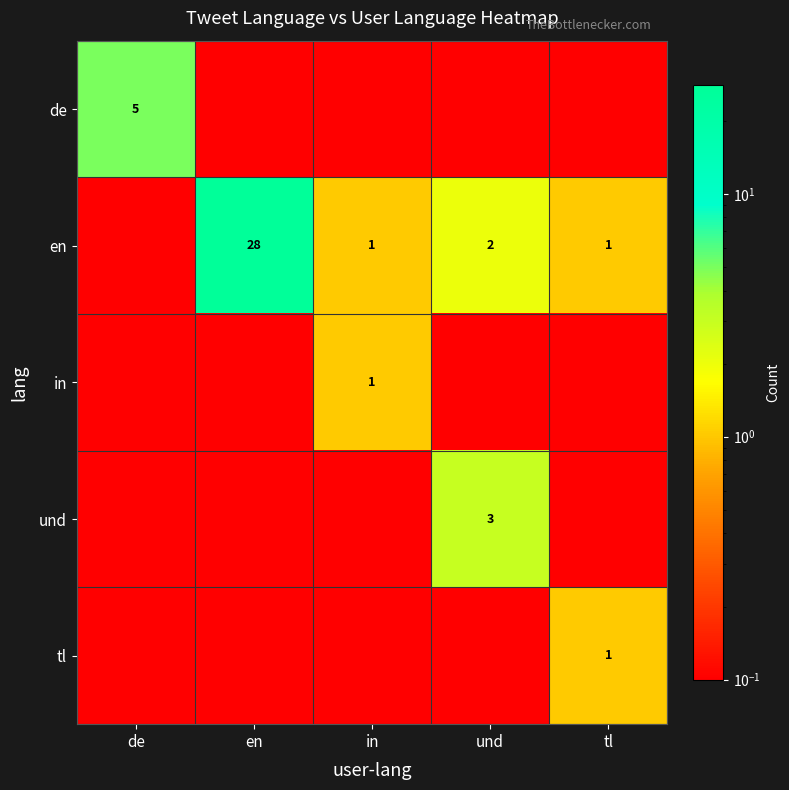

What is the sum of the tl values at tl and und?

1.0